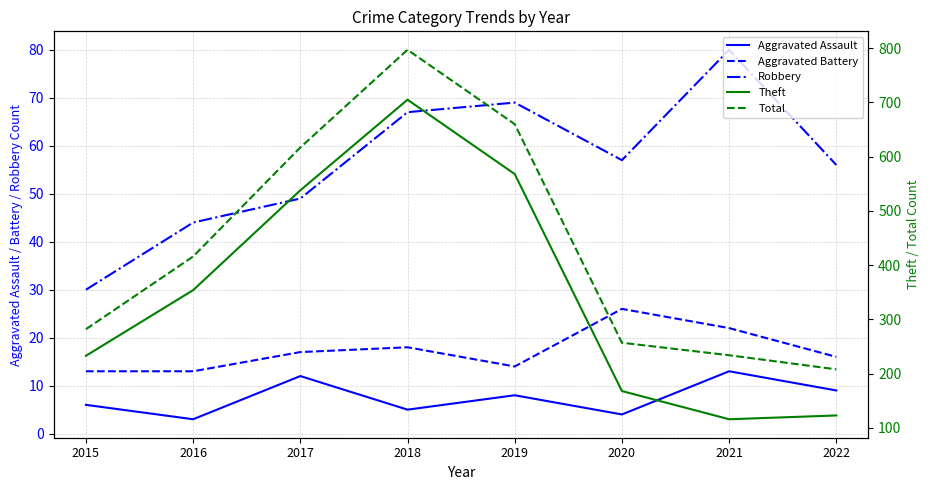

Reading left to right, extract all data points from this chart.

Aggravated Assault: 6	3	12	5	8	4	13	9
Aggravated Battery: 13	13	17	18	14	26	22	16
Robbery: 30	44	49	67	69	57	80	56
Theft: 233	354	538	705	568	168	116	123
Total: 282	416	617	797	660	257	234	208